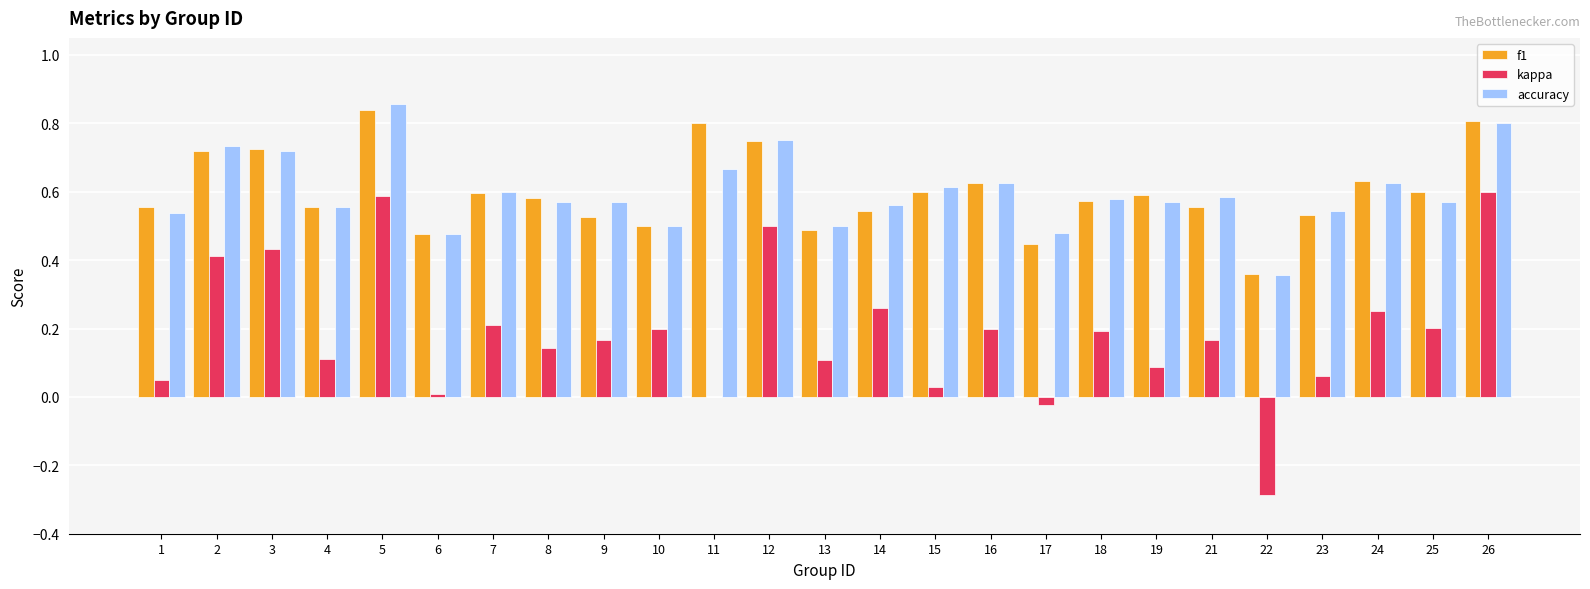

The value of accuracy at 13 is 0.3. True or false?

False